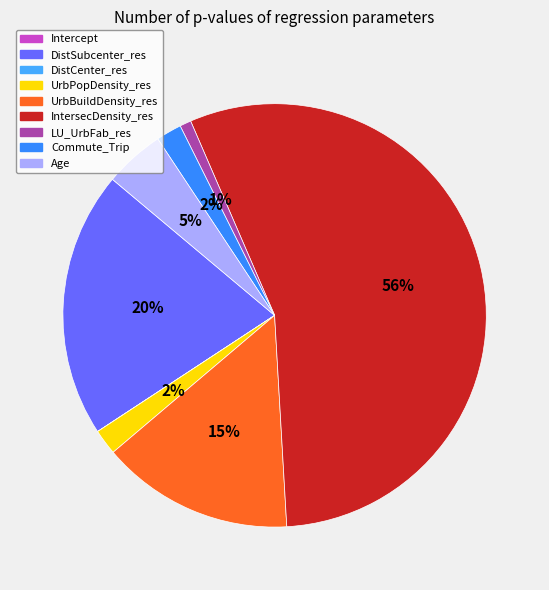

Is it true that DistSubcenter_res is 20% of the pie?

True